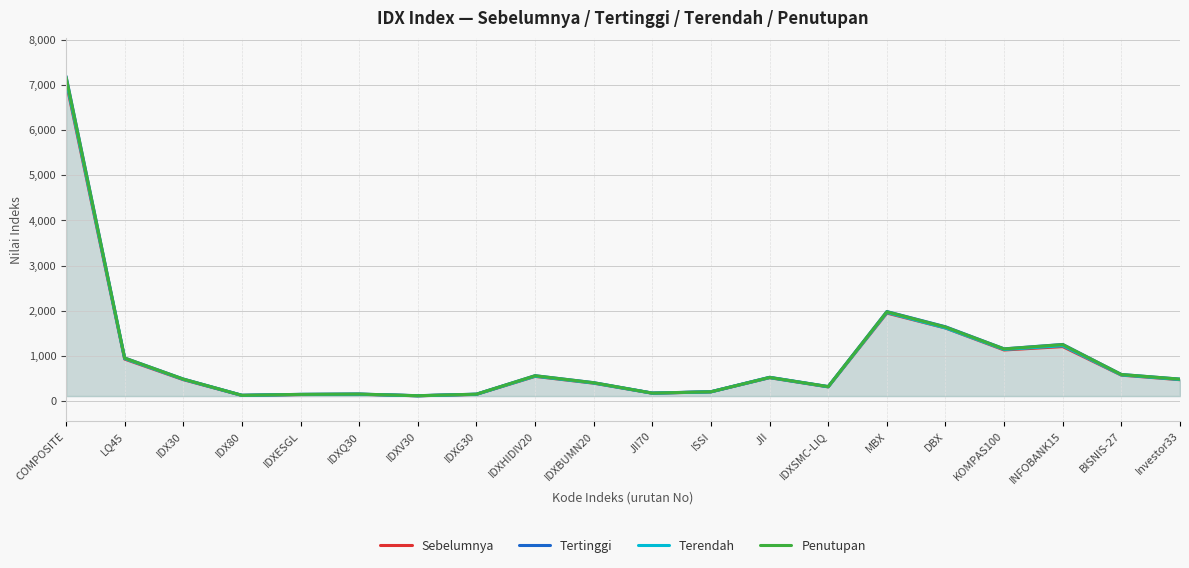

What is the sum of the Penutupan values at ISSI and IDXV30?

331.9